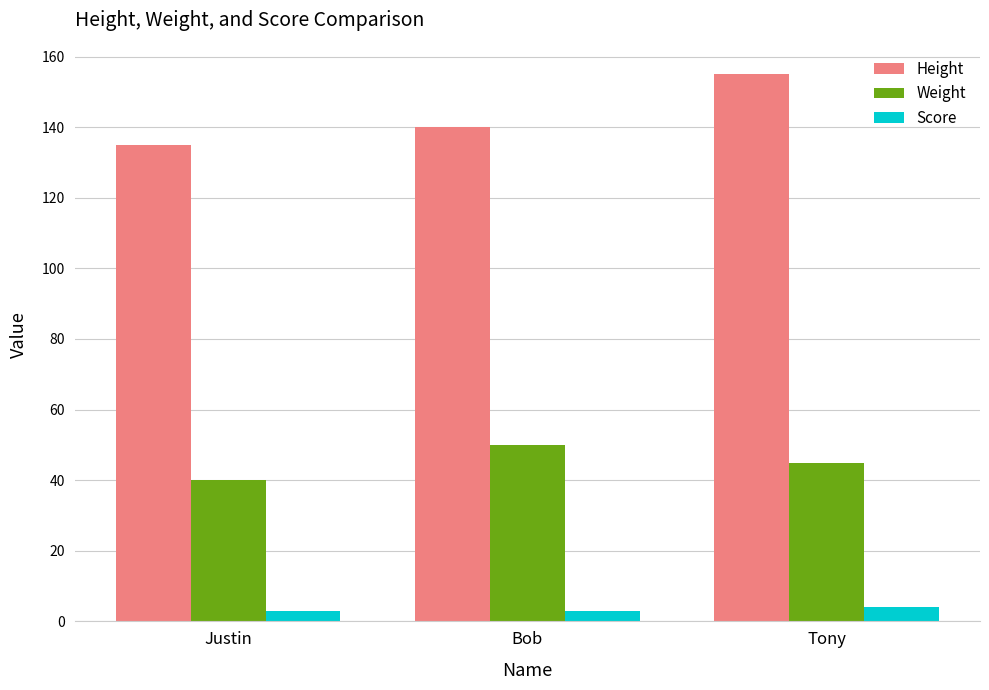

Where is Height nearest to the value 145?

Bob